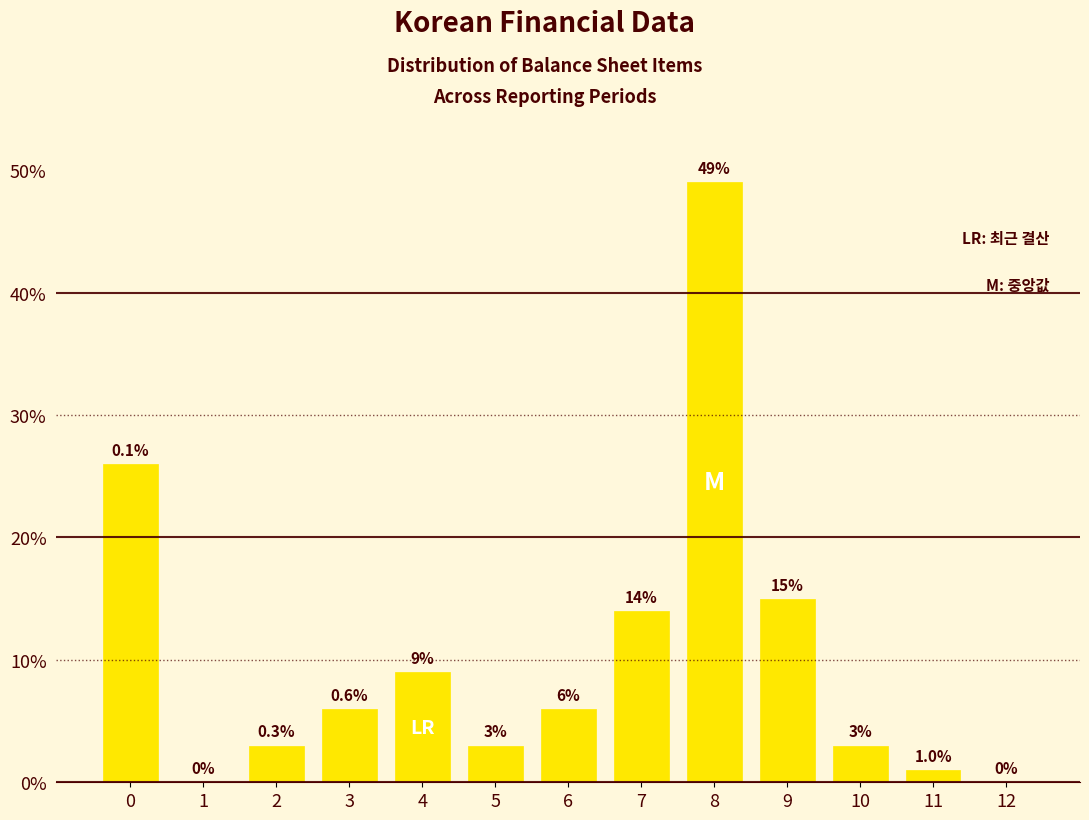

Reading left to right, list all the values displayed in this chart.

0=26	1=0	2=3	3=6	4=9	5=3	6=6	7=14	8=49	9=15	10=3	11=1	12=0